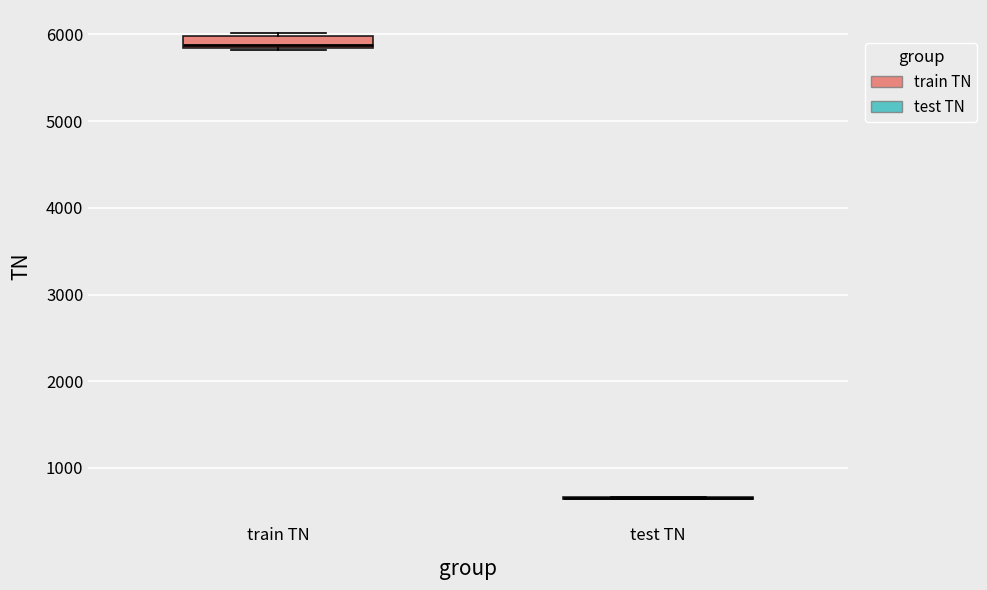

Where is the lower edge of the box for train TN on the y-axis? The values are not printed on the chart, so give them approximately, as read against the axis.

5800